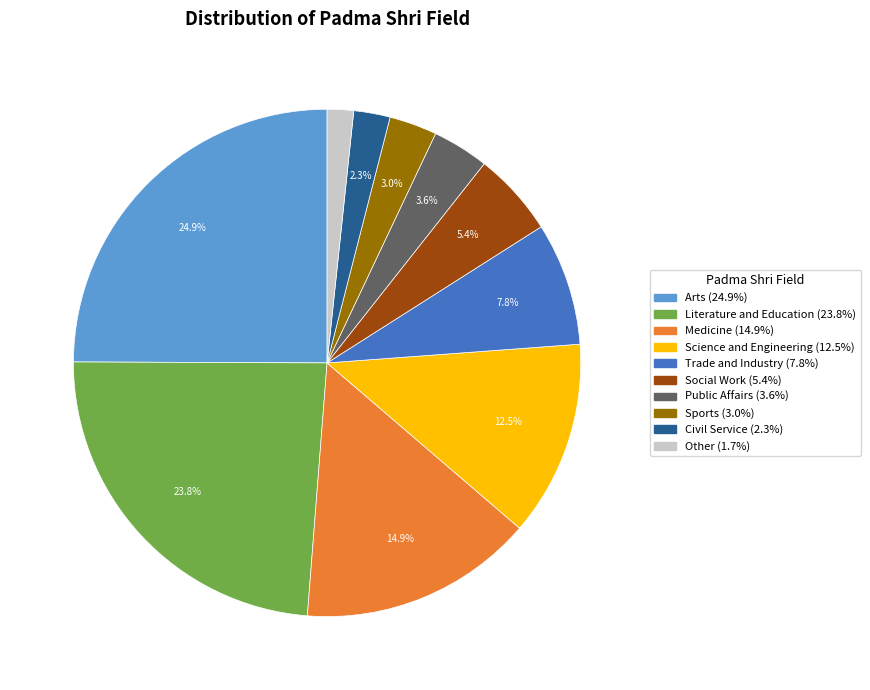

Which slice is the smallest?

Other